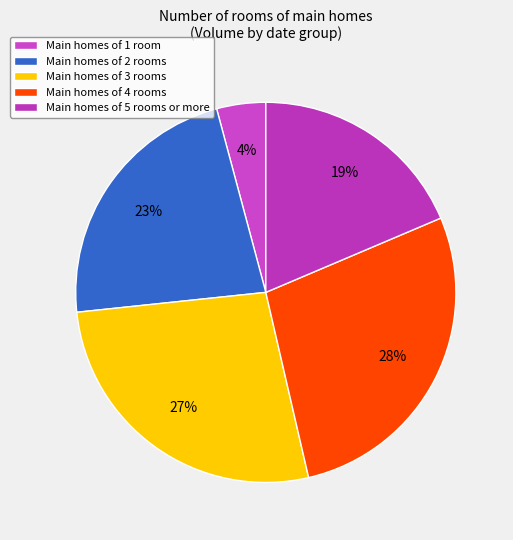

To the nearest percent, what is the average slice percentage?

20%